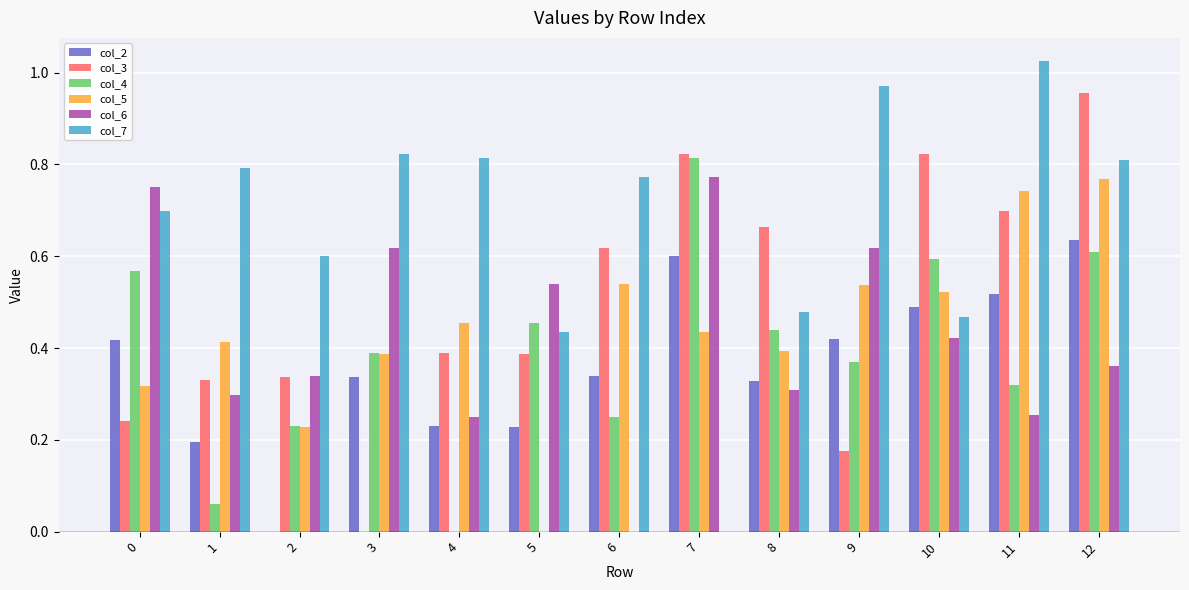

The value of col_7 at 6 is 0.8. True or false?

True